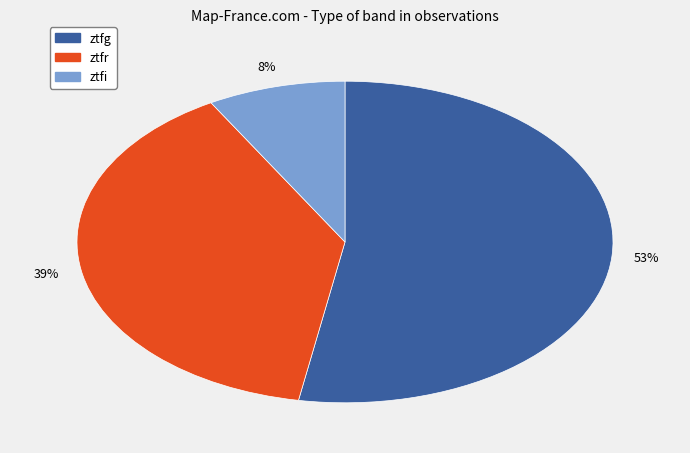

To the nearest percent, what percentage of the pie is ztfr?

39%